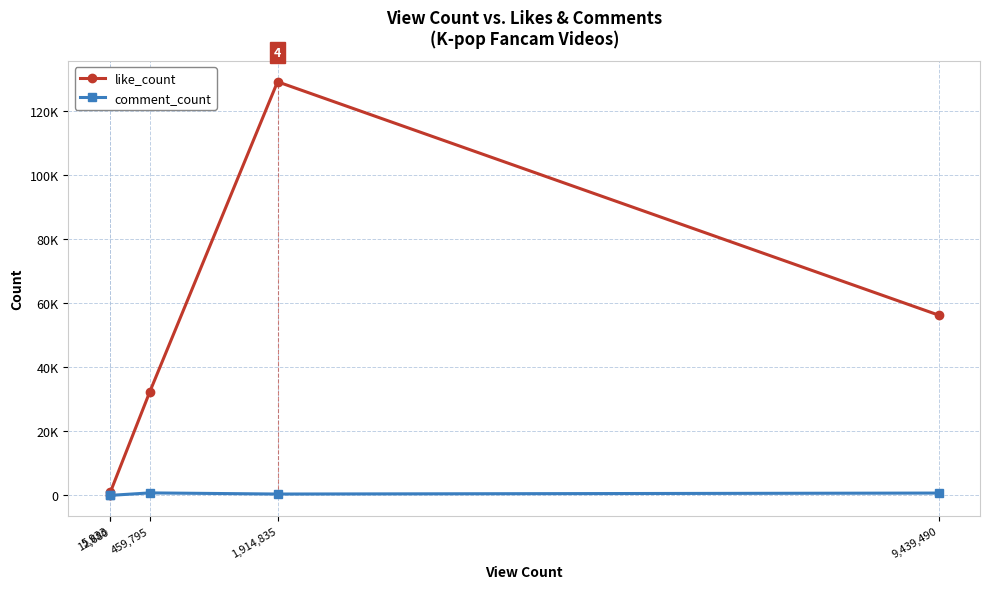

What is the value of the like_count point at the 3rd from the left?

32321